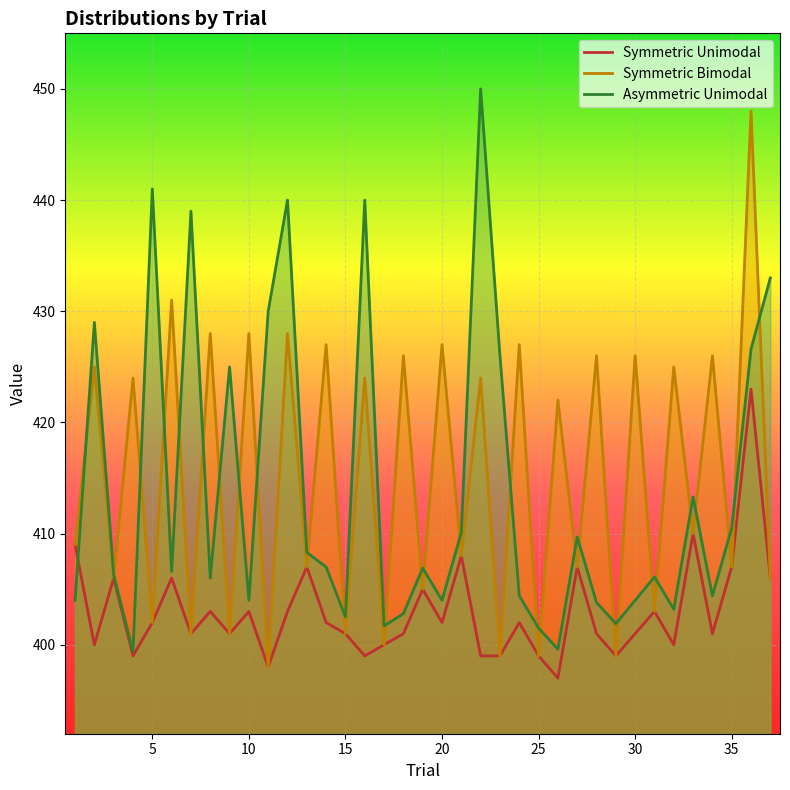

How many data points in Symmetric Unimodal are above 402?

15